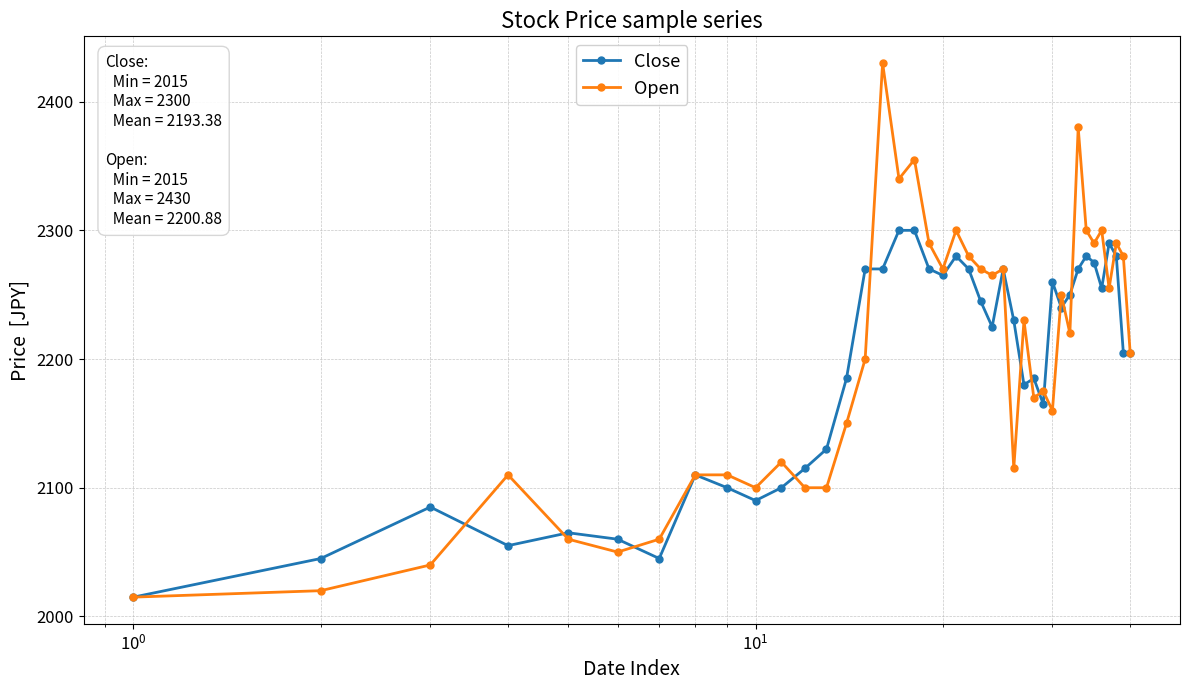

List the series in order of their overall mean, lowest first.

Close, Open